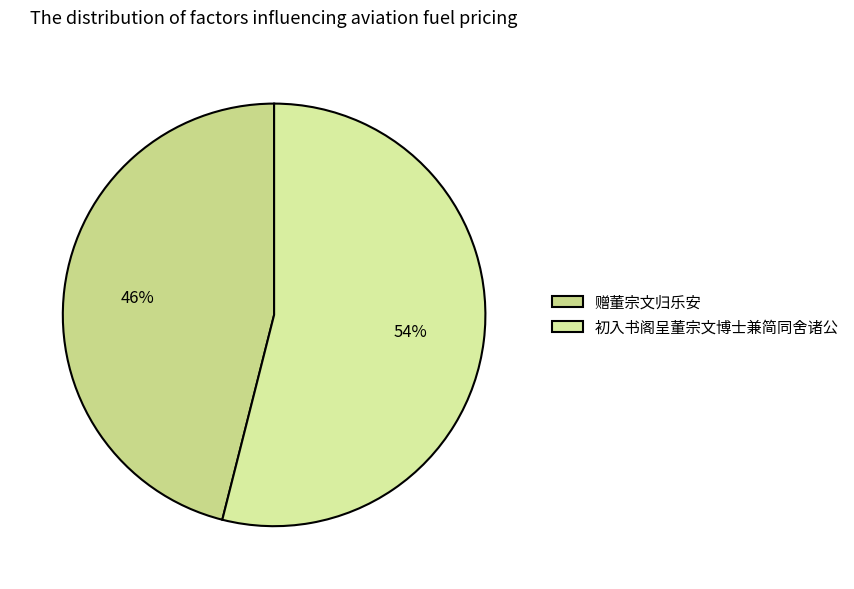

What is the smallest slice in the pie chart?

赠董宗文归乐安